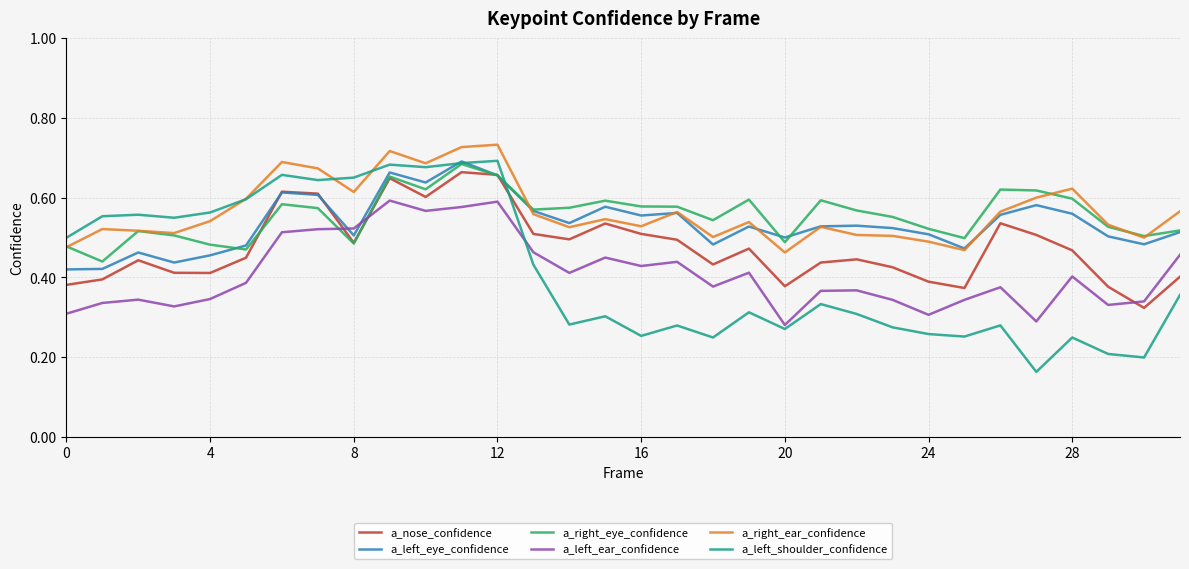

At how many categories does at least one series exceed 0?

32